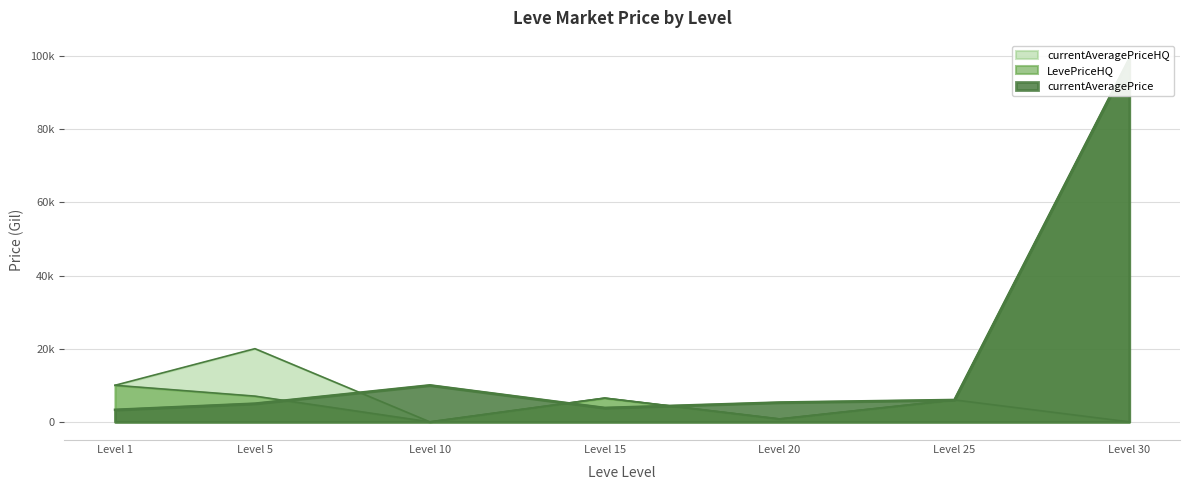

How many values in currentAveragePriceHQ are above zero?

5